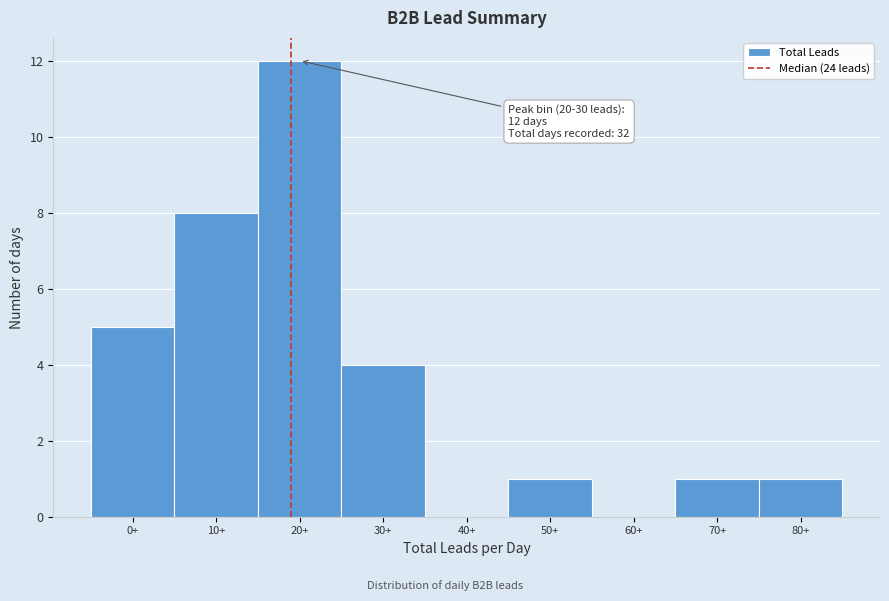

Reading left to right, what are all the values shown in this chart?

0+=5	10+=8	20+=12	30+=4	40+=0	50+=1	60+=0	70+=1	80+=1